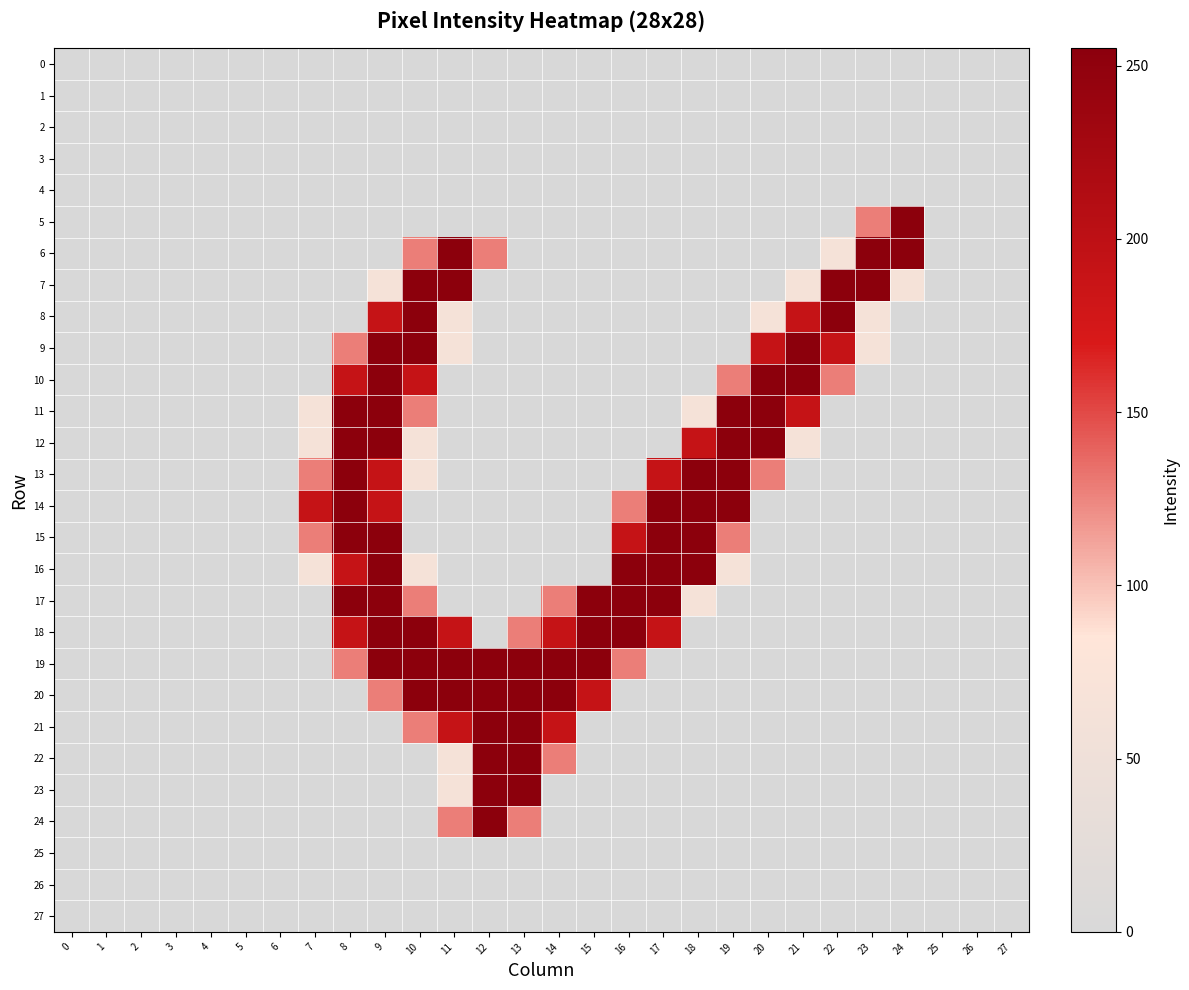

What is the greatest value displayed?

255